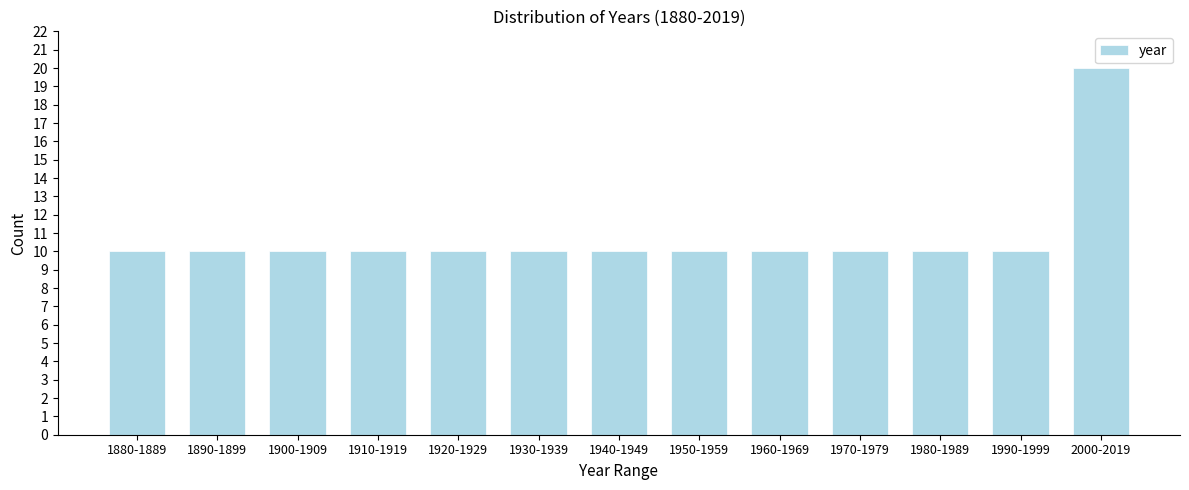

Reading left to right, what are all the values shown in this chart?

1880-1889=10	1890-1899=10	1900-1909=10	1910-1919=10	1920-1929=10	1930-1939=10	1940-1949=10	1950-1959=10	1960-1969=10	1970-1979=10	1980-1989=10	1990-1999=10	2000-2019=20